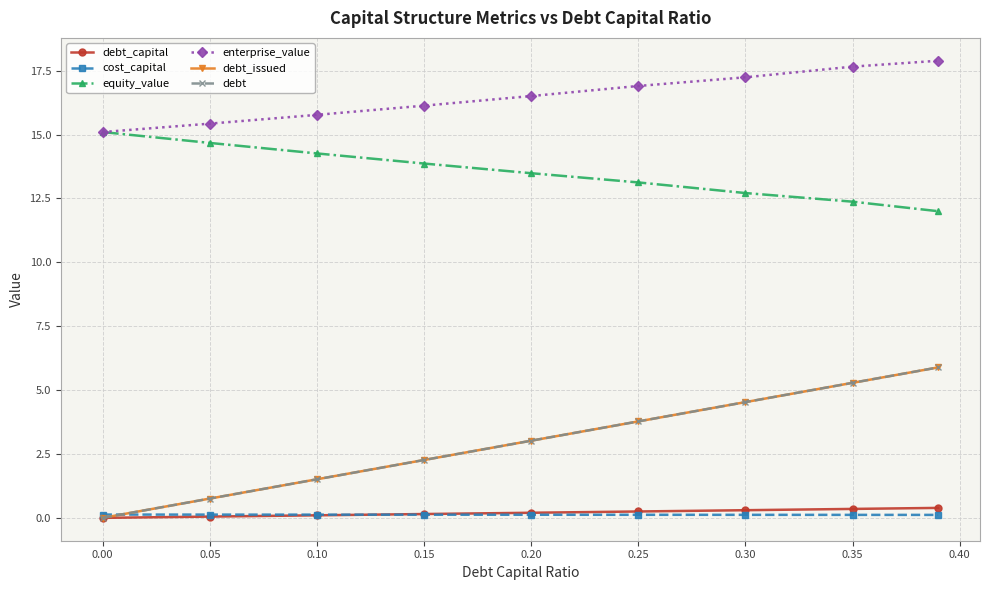

Reading left to right, extract all data points from this chart.

debt_capital: 0.0	0.1	0.1	0.1	0.2	0.2	0.3	0.3	0.4
cost_capital: 0.1	0.1	0.1	0.1	0.1	0.1	0.1	0.1	0.1
equity_value: 15.1	14.7	14.3	13.9	13.5	13.1	12.7	12.4	12.0
enterprise_value: 15.1	15.4	15.8	16.1	16.5	16.9	17.2	17.7	17.9
debt_issued: 0.0	0.8	1.5	2.3	3.0	3.8	4.5	5.3	5.9
debt: 0.0	0.8	1.5	2.3	3.0	3.8	4.5	5.3	5.9